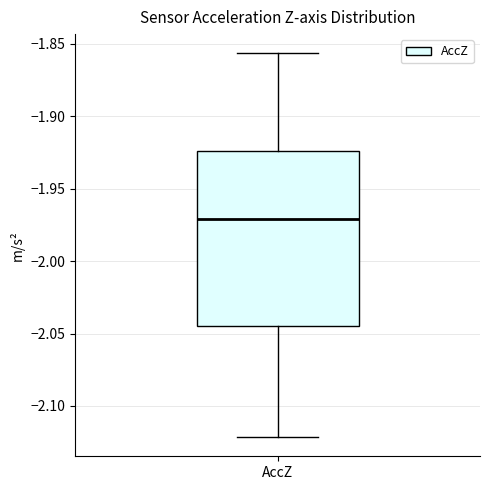

Transcribe this box plot: give where the median line is, the range the box spans, and where the two whiskers end, as read against the y-axis. The values are not printed on the chart, so give them approximately, as read against the axis.

median -1.970, box -2.045 to -1.925, whiskers -2.120 to -1.855